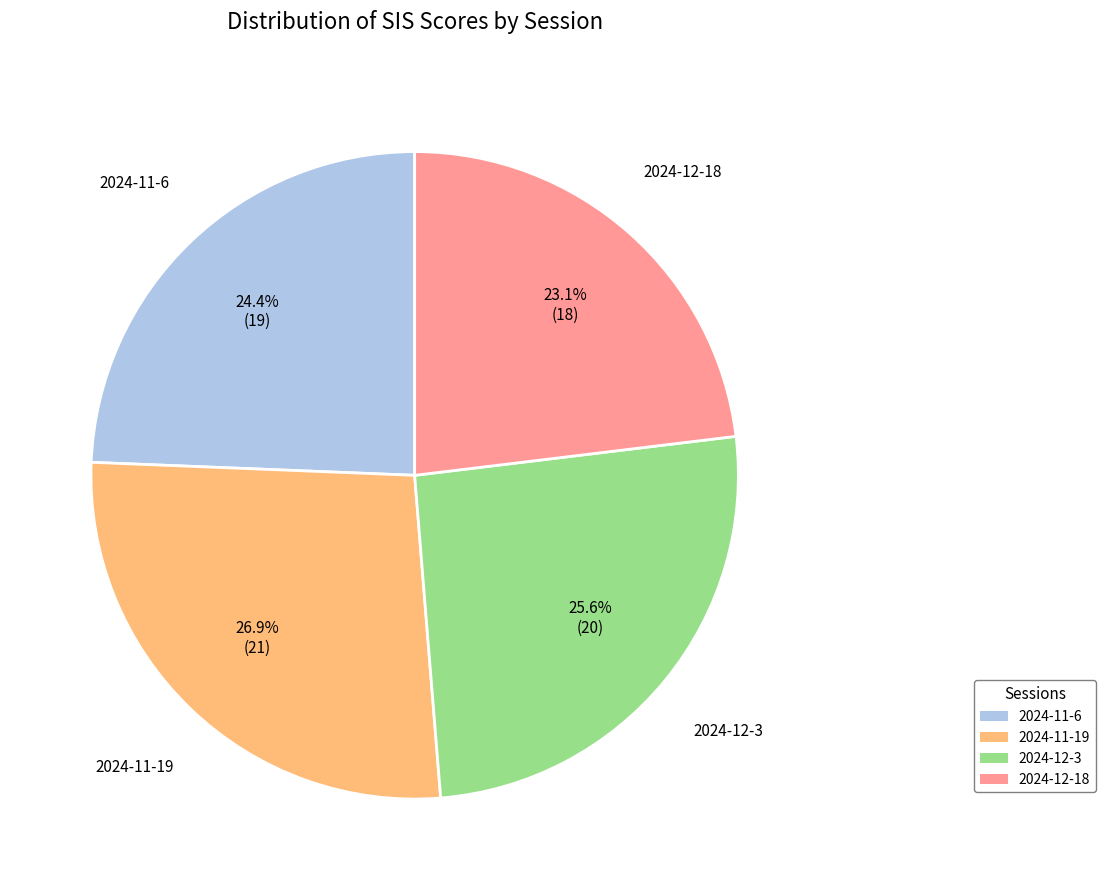

The 2024-12-3 slice represents 26% of the pie. True or false?

True